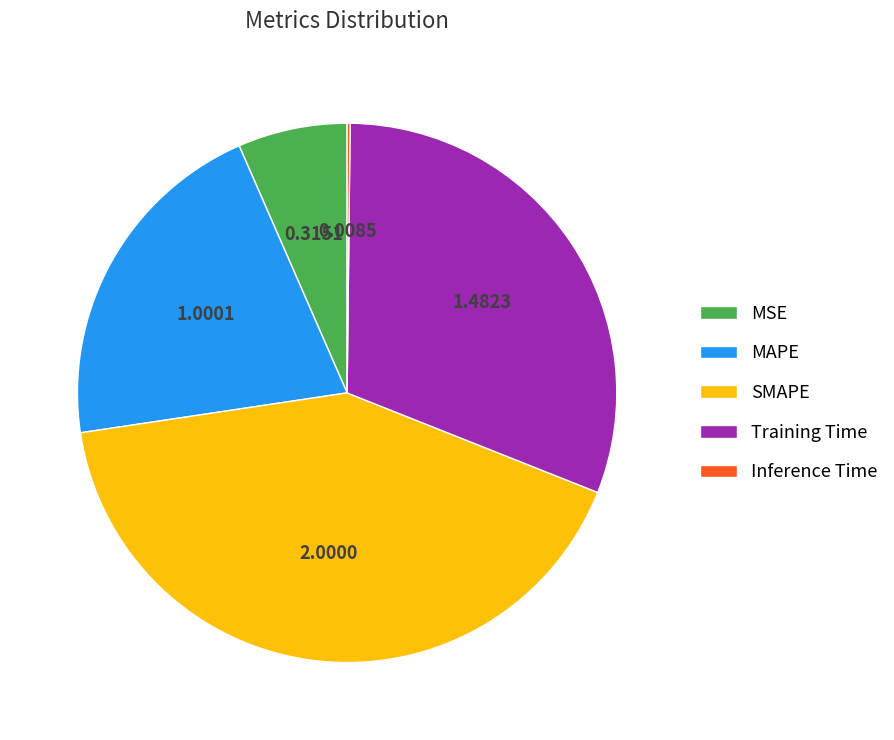

Between Training Time and SMAPE, which is larger?

SMAPE